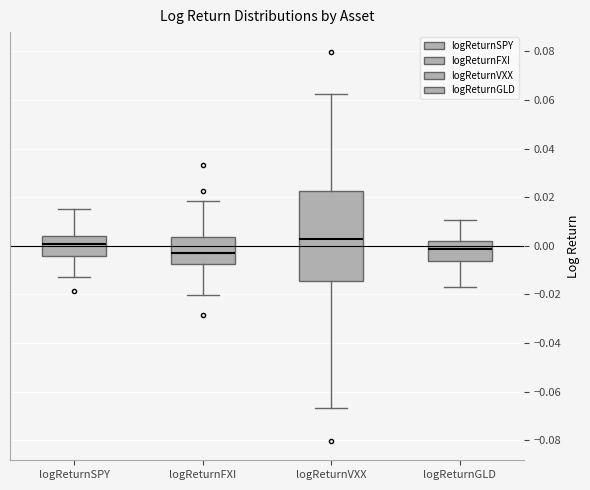

Which box is the tallest, from its lower edge to its upper edge?

logReturnVXX